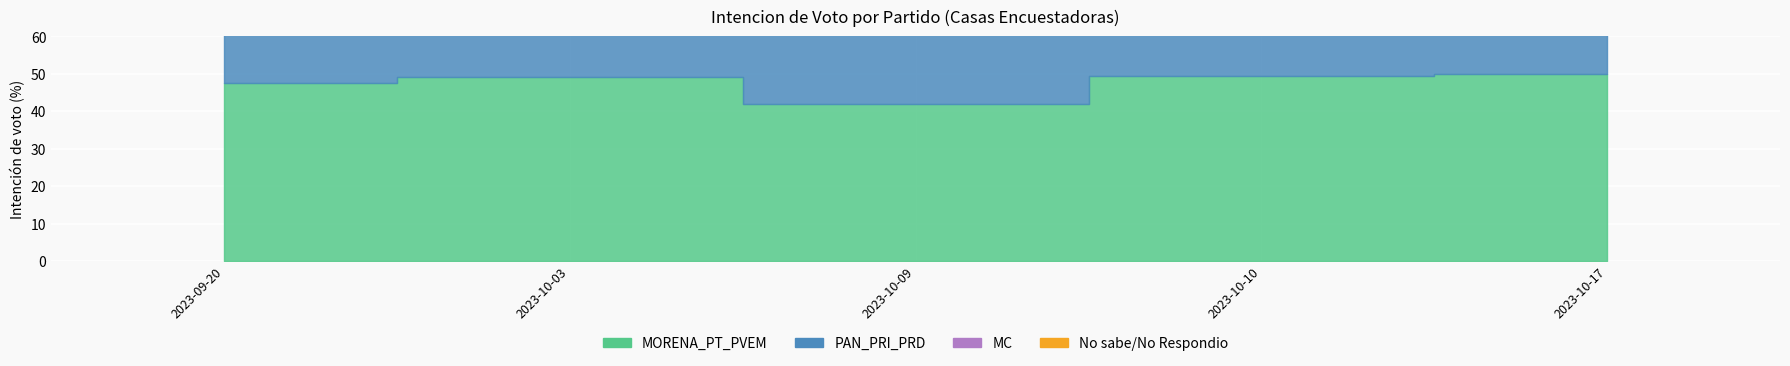

What is the sum of the No sabe/No Respondio values at 2023-09-20 and 2023-10-17?

19.0